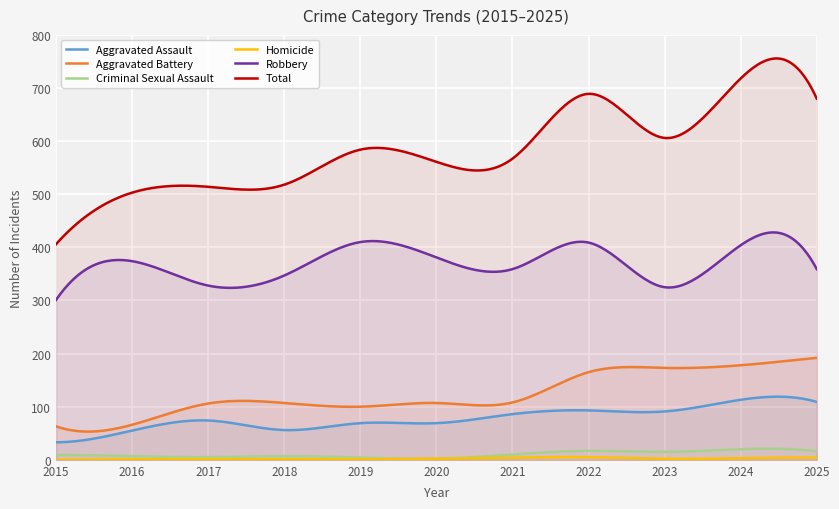

How many lines are shown in the chart?

6